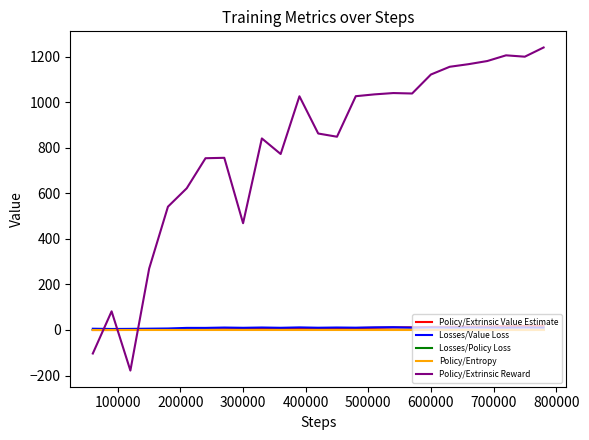

What is the minimum value shown in the chart?

-178.3